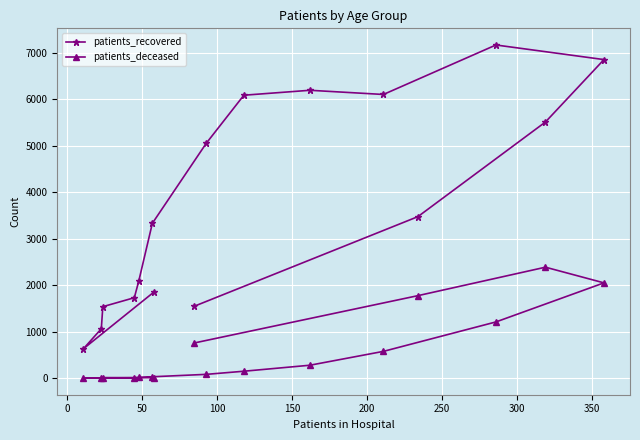

Rank the series by their maximum value, from highest to lowest.

patients_recovered, patients_deceased